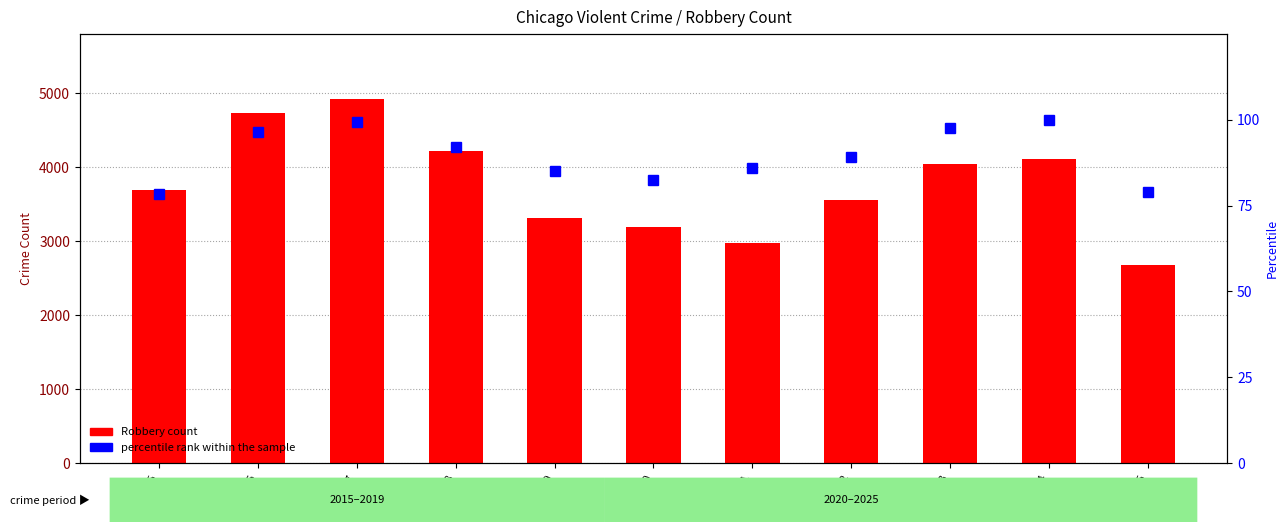

At which label does percentile rank within the sample first exceed 89?

2016